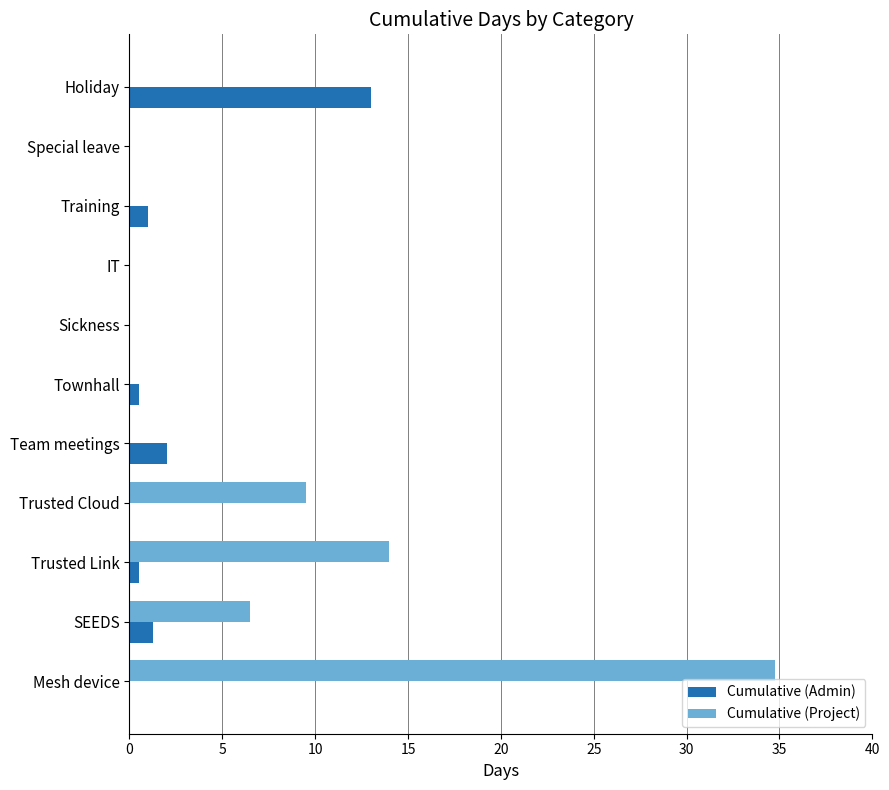

What is the sum of all Cumulative (Project) values?

64.8